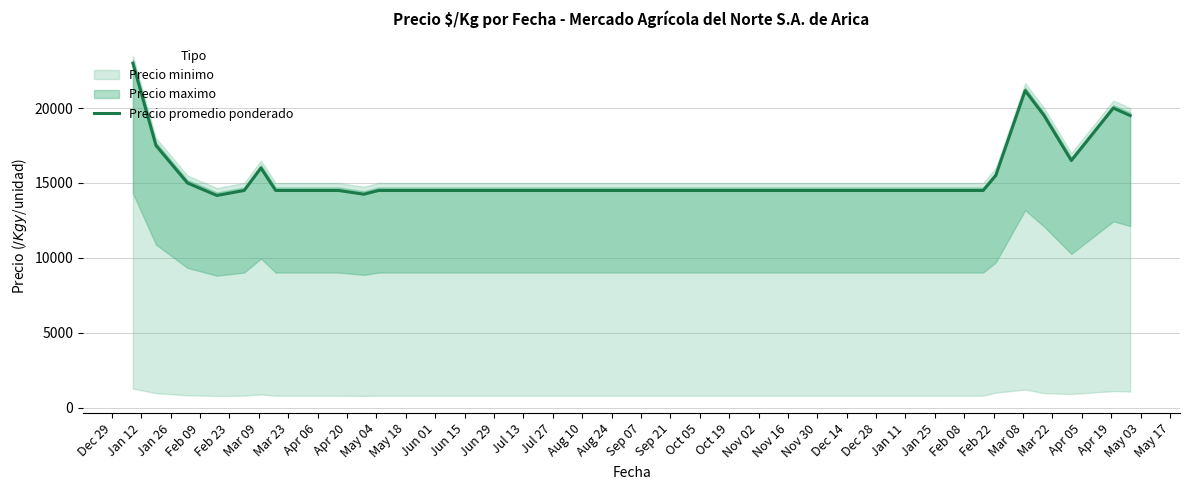

What is the lowest value of the Precio promedio ponderado series?

14166.7